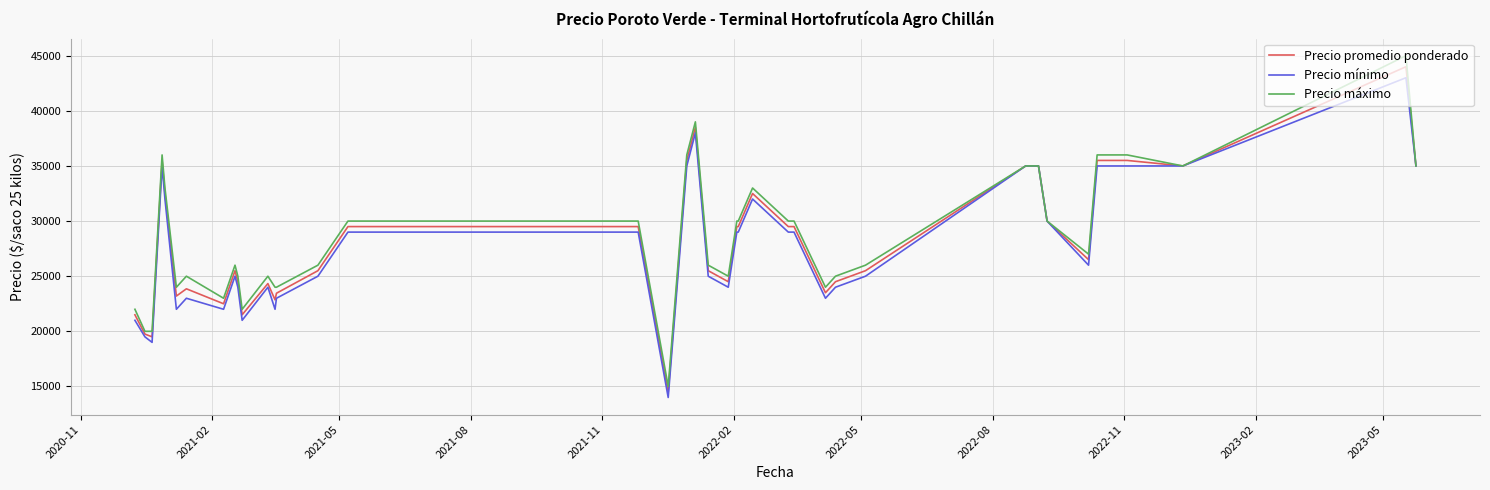

Which series has the largest total across all categories?

Precio máximo